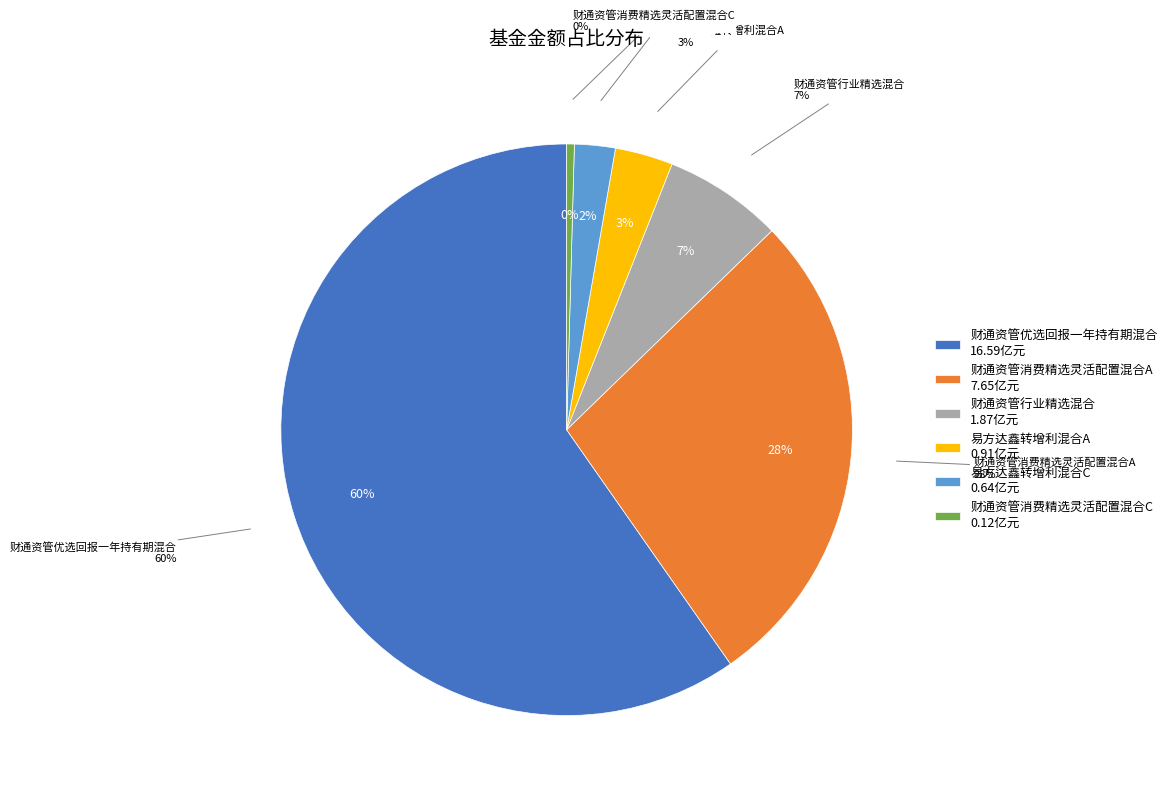

True or false: 财通资管行业精选混合 accounts for 1% of the total.

False